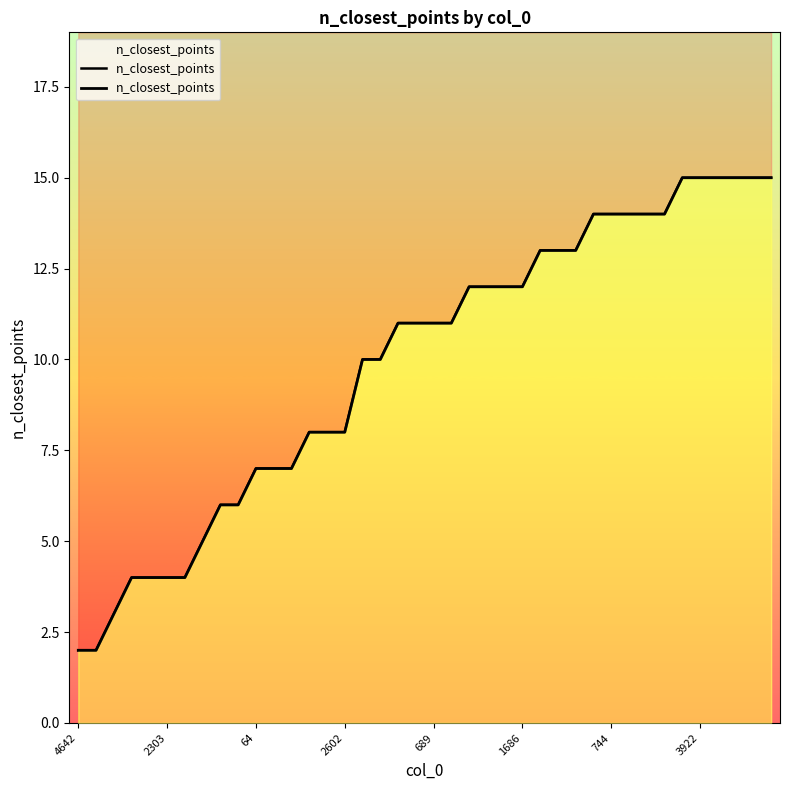

Where is the data nearest to the value 8?

13